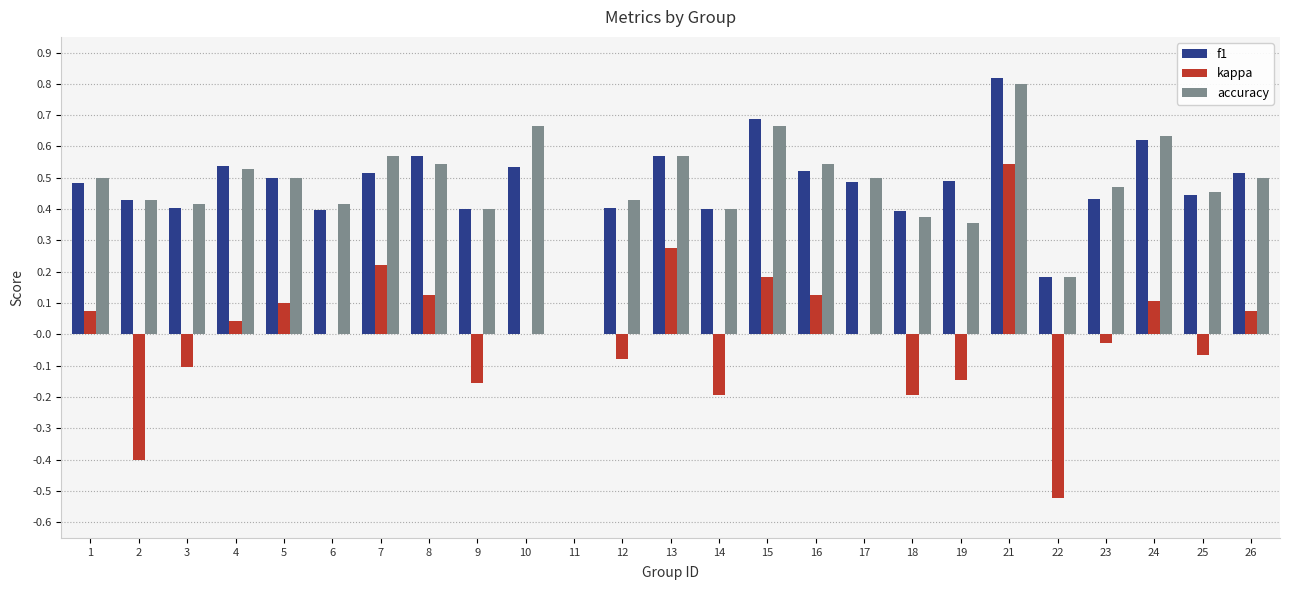

Is the value of accuracy at 12 greater than the value of kappa at 25?

Yes